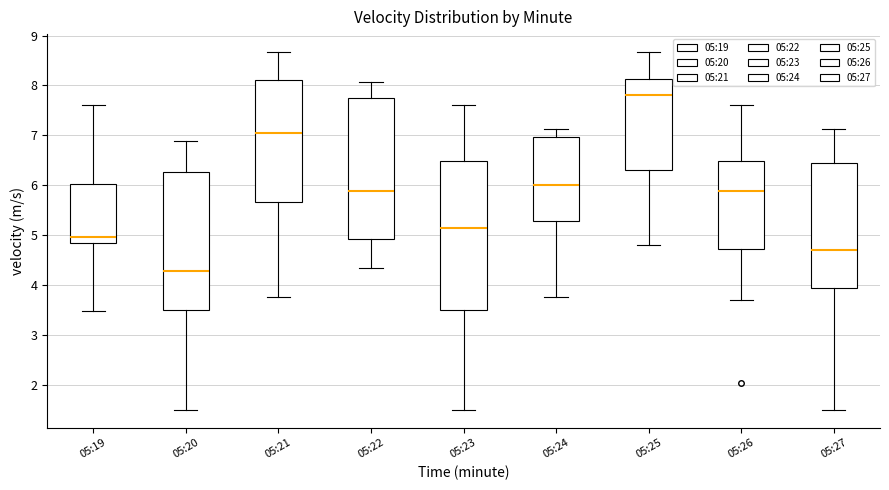

Reading left to right, read every box against the y-axis: the position of its median line, the range the box covers, and the ends of its whiskers. The values are not printed on the chart, so give them approximately, as read against the axis.

05:19: median 5.0, box 4.8 to 6.0, whiskers 3.5 to 7.6
05:20: median 4.3, box 3.5 to 6.3, whiskers 1.5 to 6.9
05:21: median 7.1, box 5.7 to 8.1, whiskers 3.8 to 8.7
05:22: median 5.9, box 4.9 to 7.7, whiskers 4.3 to 8.1
05:23: median 5.1, box 3.5 to 6.5, whiskers 1.5 to 7.6
05:24: median 6.0, box 5.3 to 7.0, whiskers 3.8 to 7.1
05:25: median 7.8, box 6.3 to 8.1, whiskers 4.8 to 8.7
05:26: median 5.9, box 4.7 to 6.5, whiskers 3.7 to 7.6
05:27: median 4.7, box 3.9 to 6.5, whiskers 1.5 to 7.1